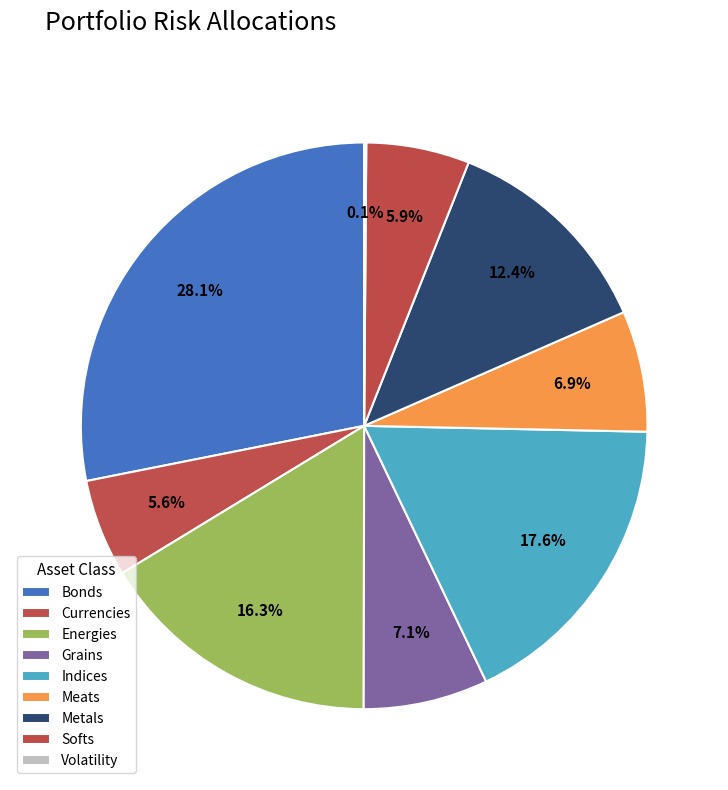

What portion of the pie excludes Meats?

93.1%